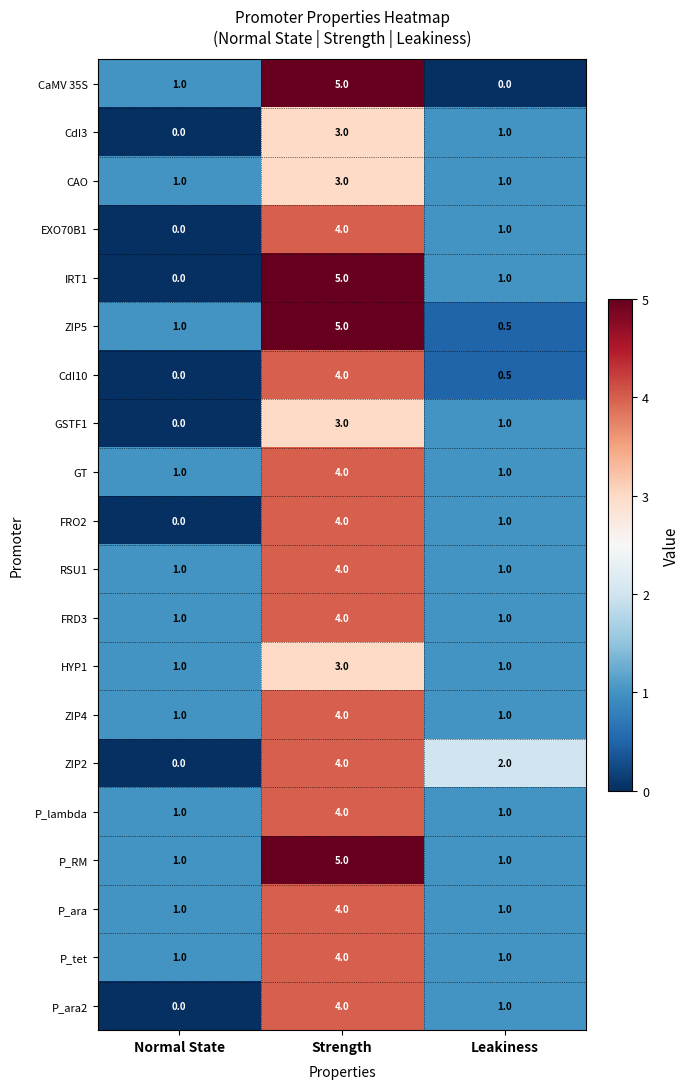

Count the number of categories in the chart.

3